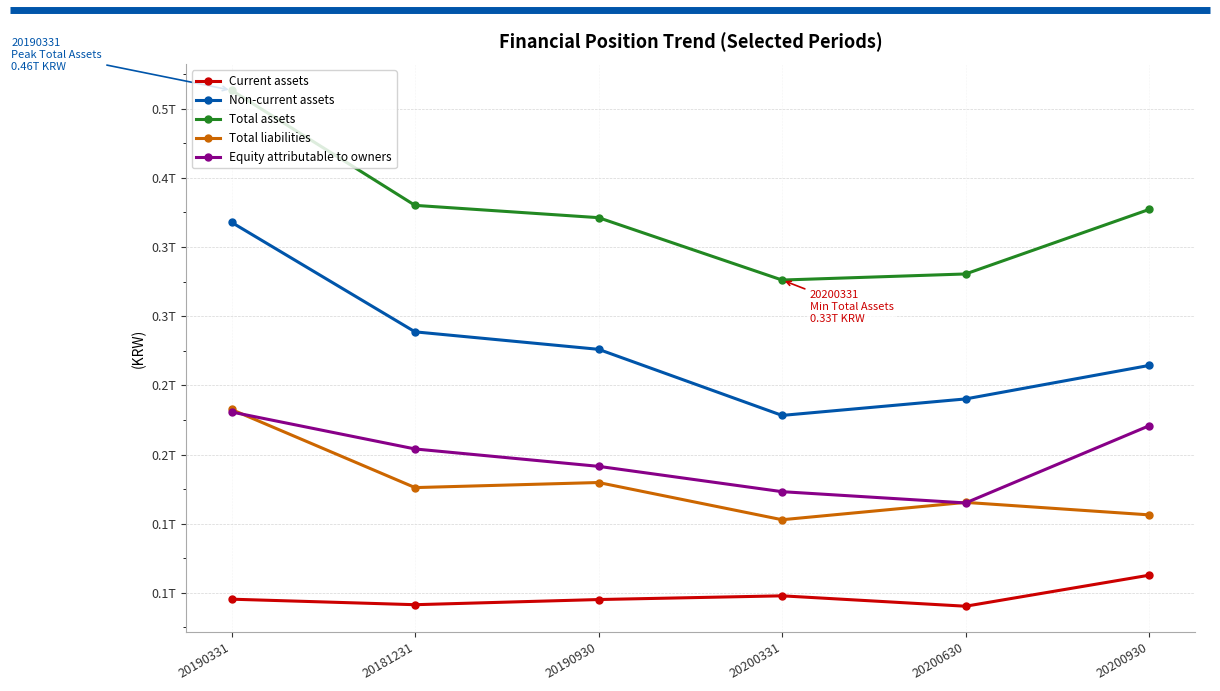

Is this an area chart (filled region under the line)?

No